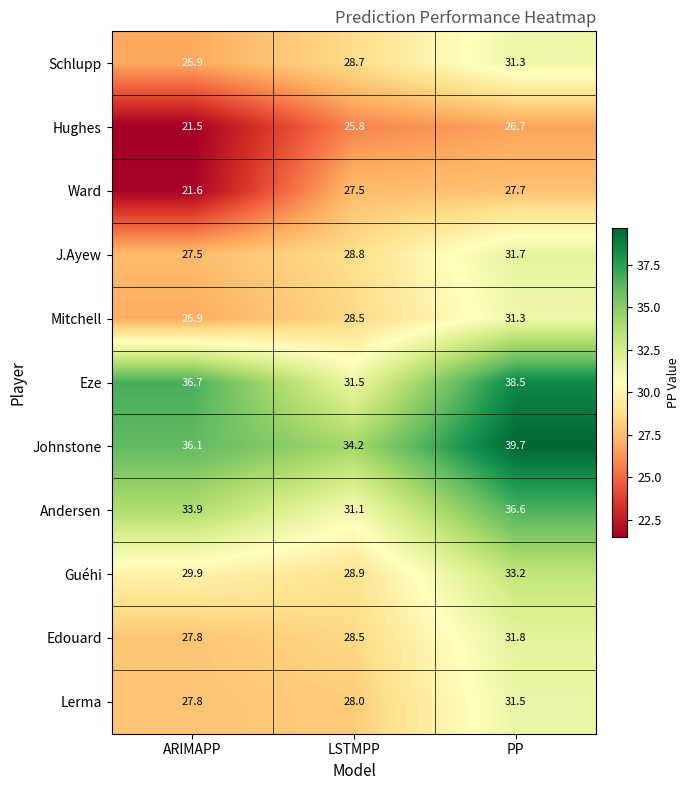

Is it true that J.Ayew equals 31.7 at PP?

True